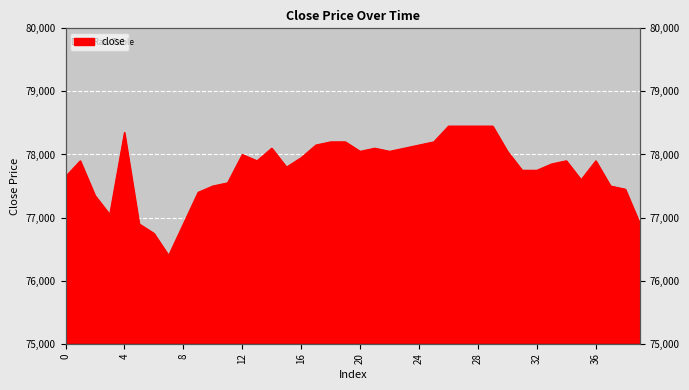

What is the value of the 30th point from the left?

78450